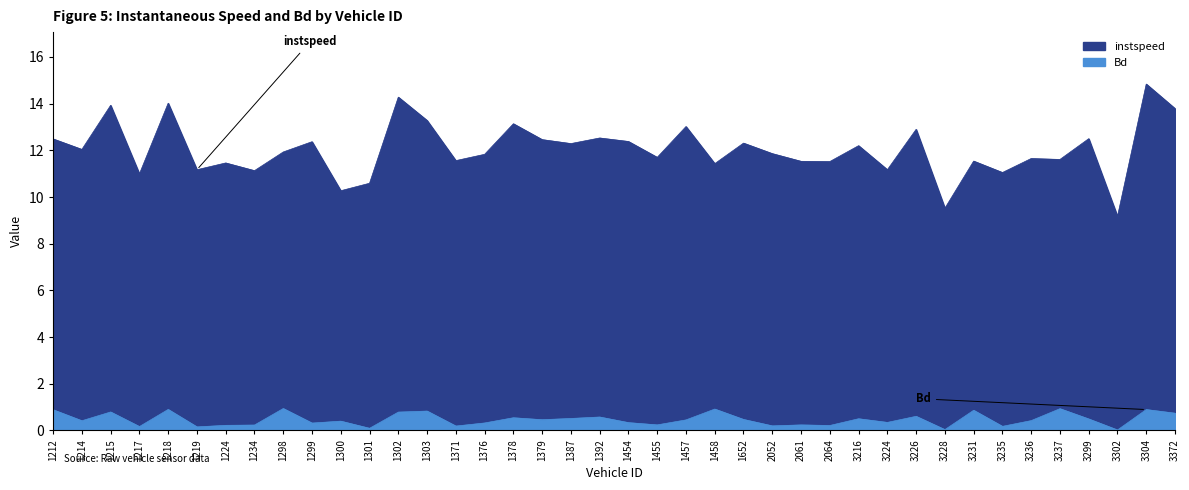

Which category has the highest value in the Bd series?

1298